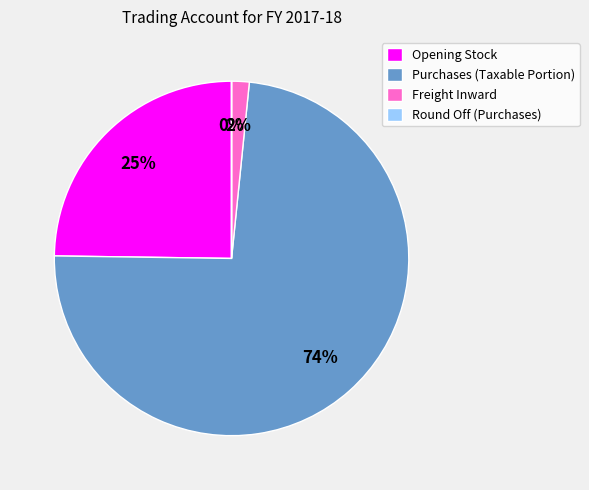

Is it true that Purchases (Taxable Portion) is 80% of the pie?

False